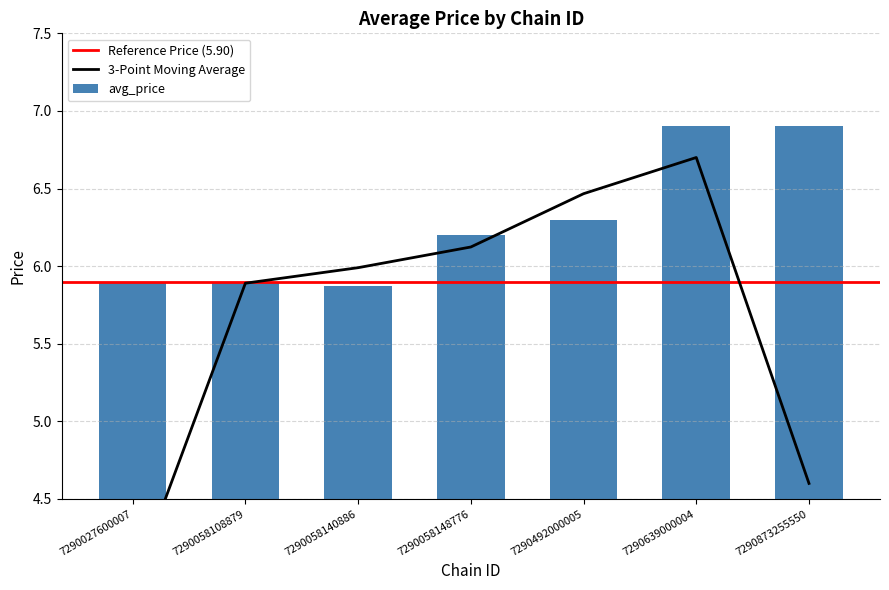

How many data points are less than 6?

3